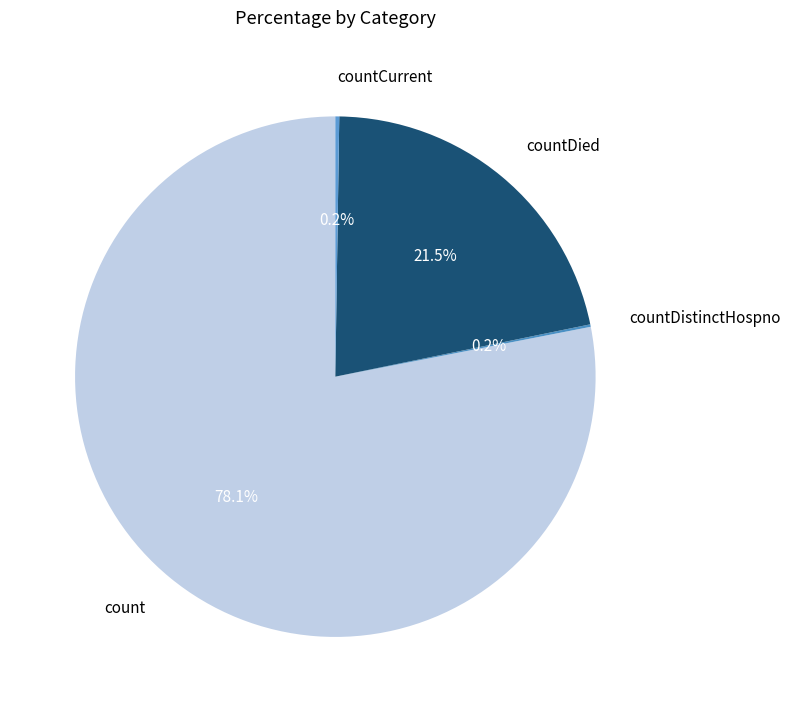

Which slice is the largest?

count